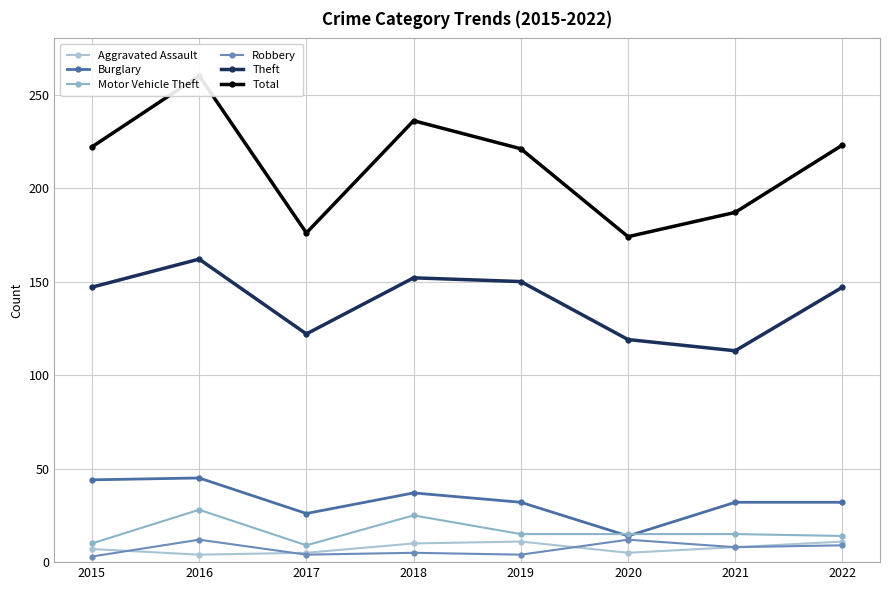

True or false: Motor Vehicle Theft has a value of 14 at 2022.

True